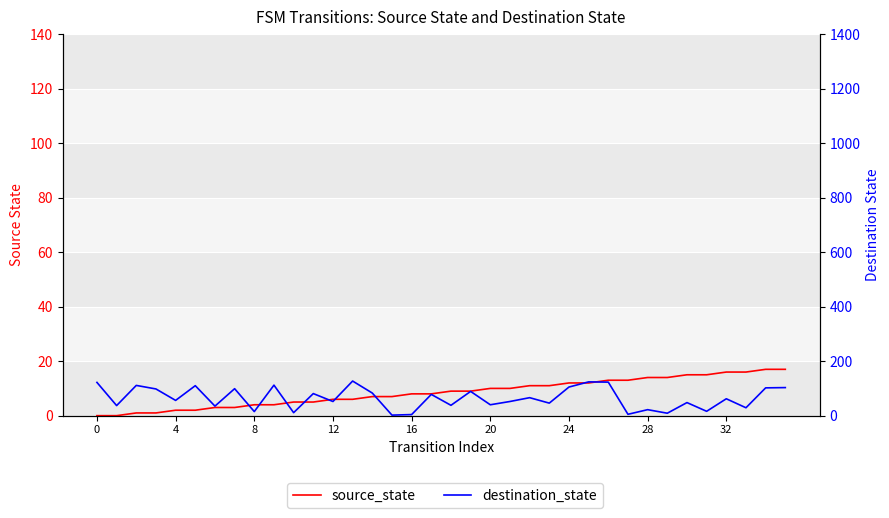

How many data points in source_state are less than 9?

18